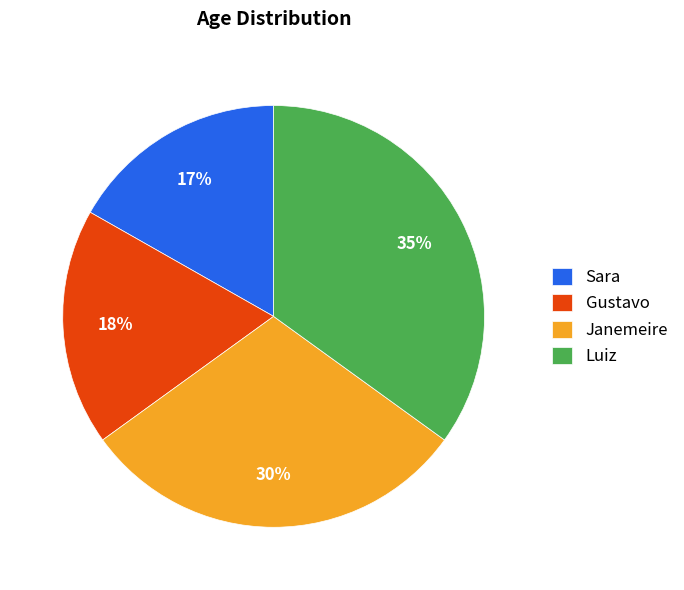

Is the sum of Janemeire and Sara greater than half?

No